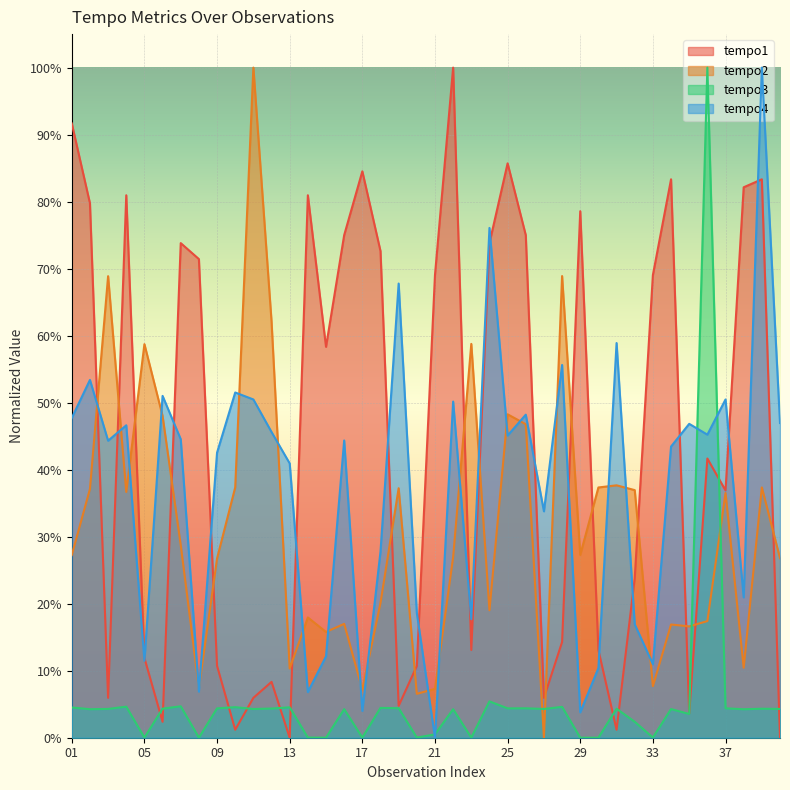

Rank the series at 08 from lowest to highest value.

tempo3, tempo4, tempo2, tempo1